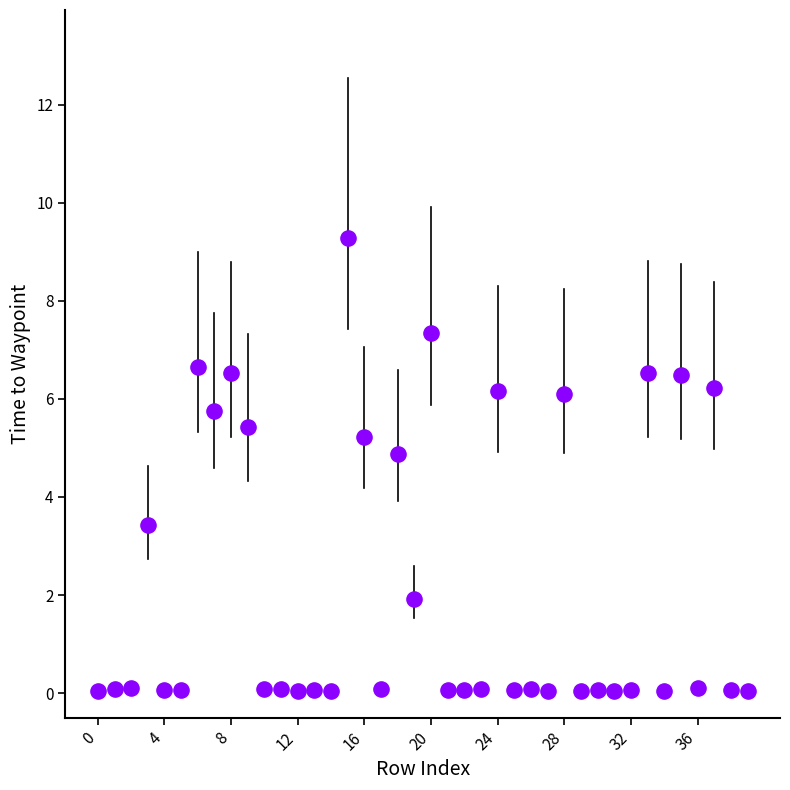

What Y value in the scatter plot is closest to 4?

3.4